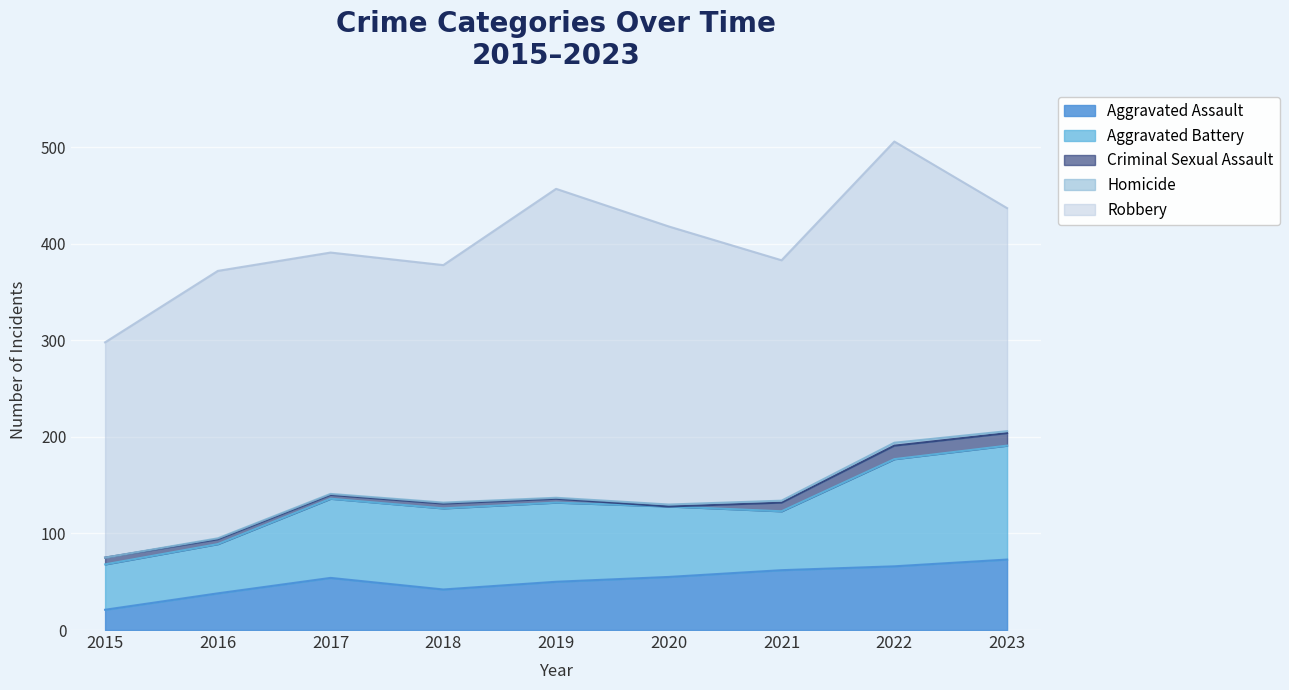

What is the maximum value for Aggravated Assault?

73